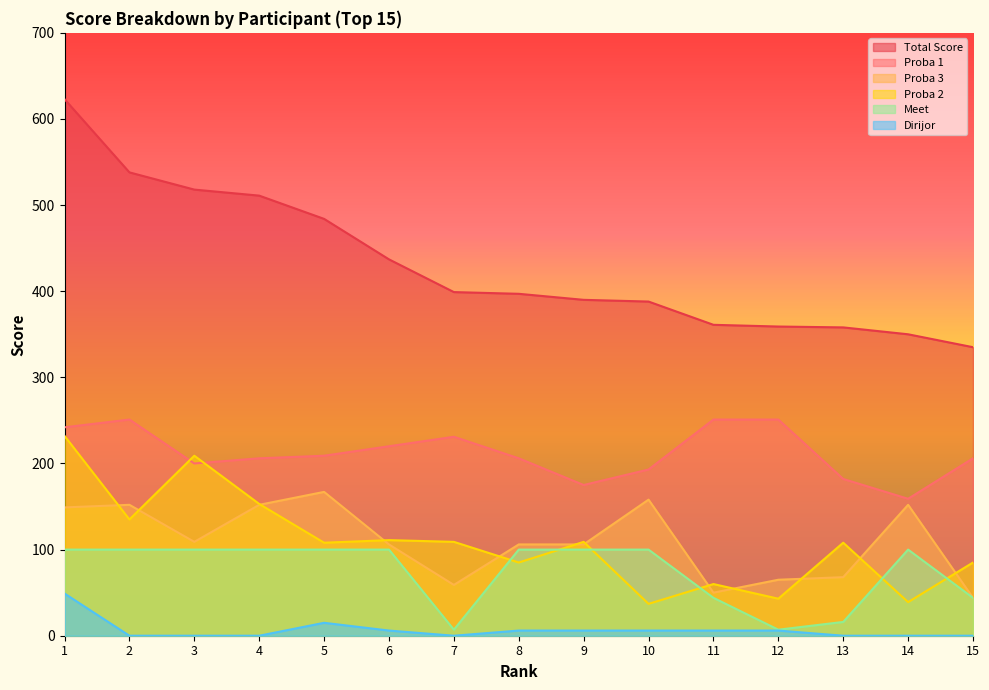

True or false: Proba 3 has more than 2 points higher than both neighbors.

True